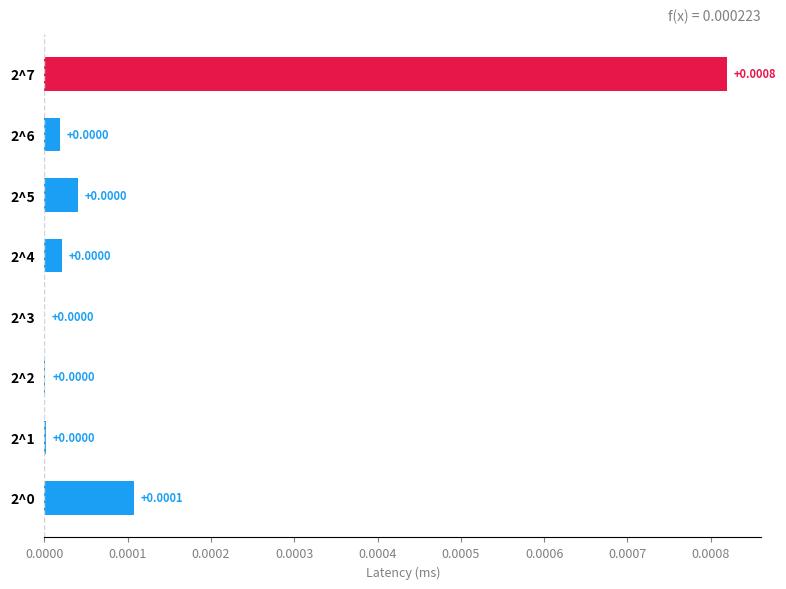

Which has a higher value, 2^2 or 2^7?

2^7